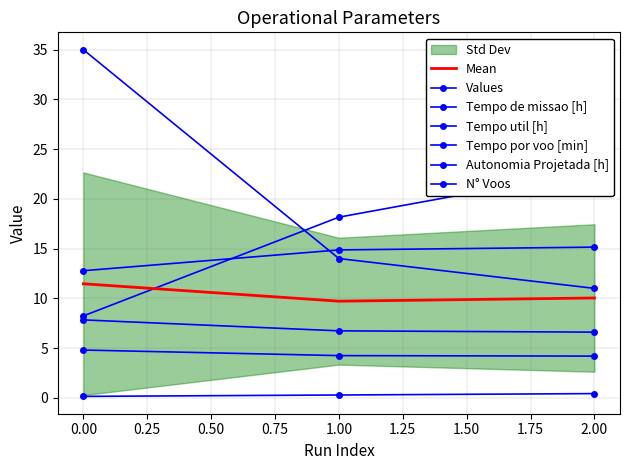

What is the smallest value displayed?

0.1